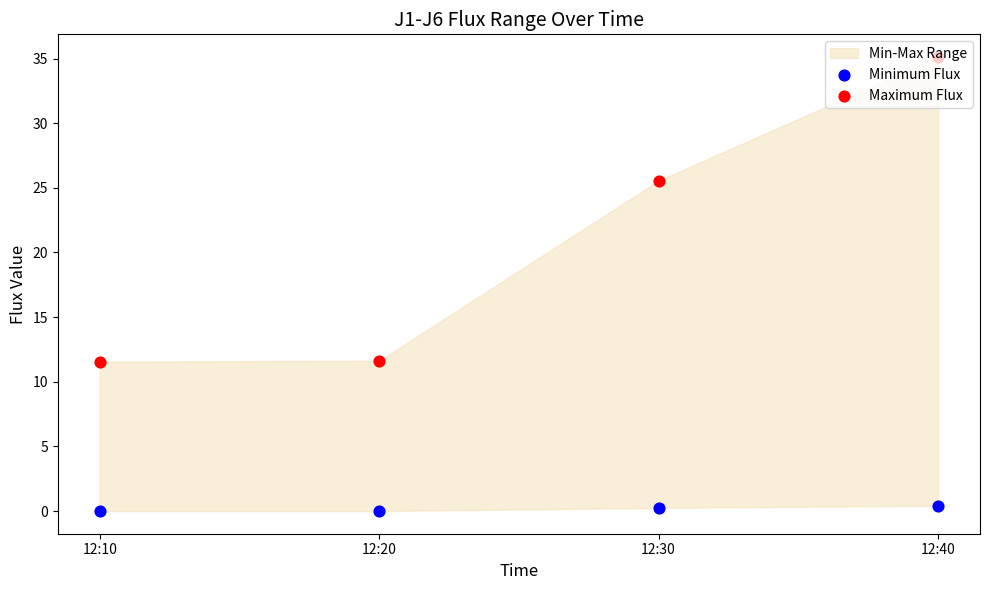

Which series reaches the minimum Y coordinate?

Minimum Flux